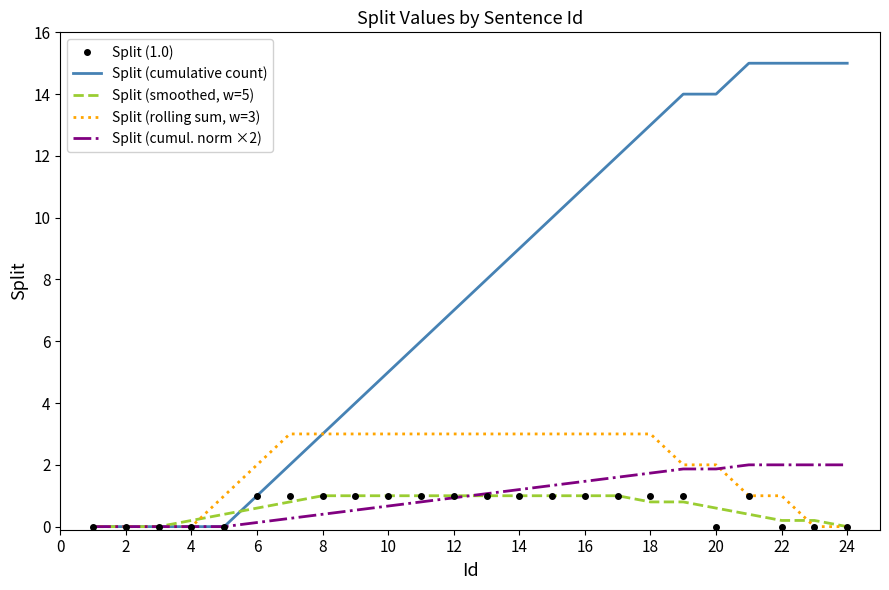

What are all the series names shown in the legend?

Split (1.0), Split (cumulative count), Split (smoothed, w=5), Split (rolling sum, w=3), Split (cumul. norm ×2)